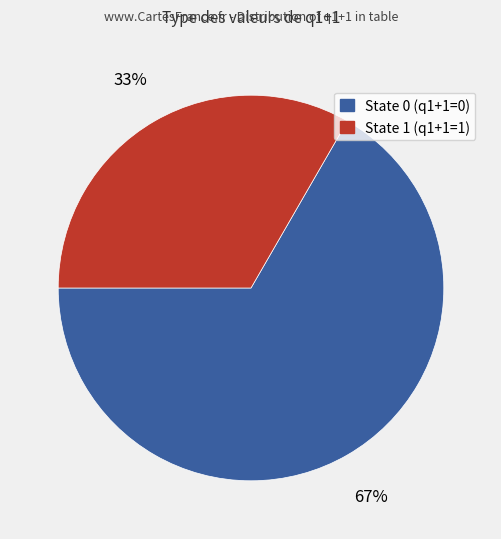

To the nearest percent, what is the average slice percentage?

50%